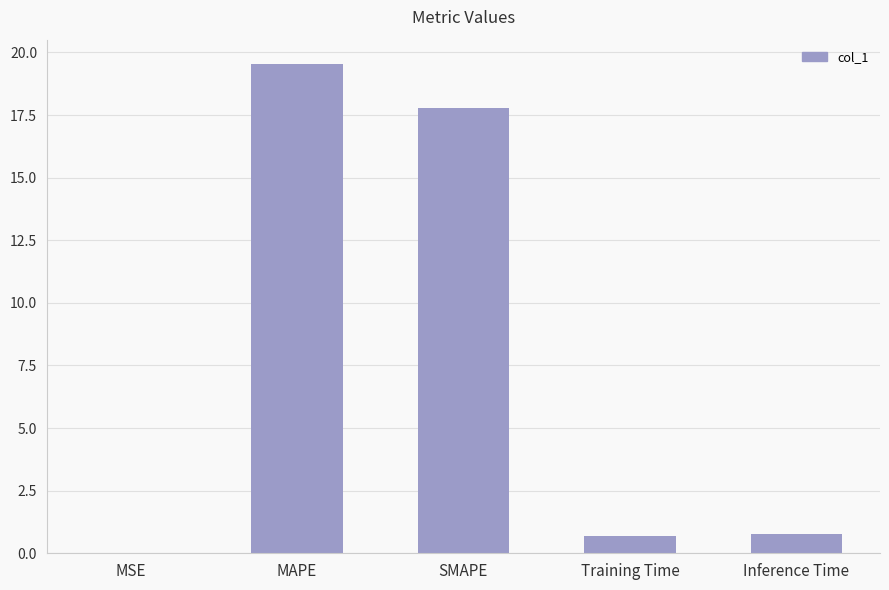

What is the change in value from Training Time to Inference Time?

+0.1